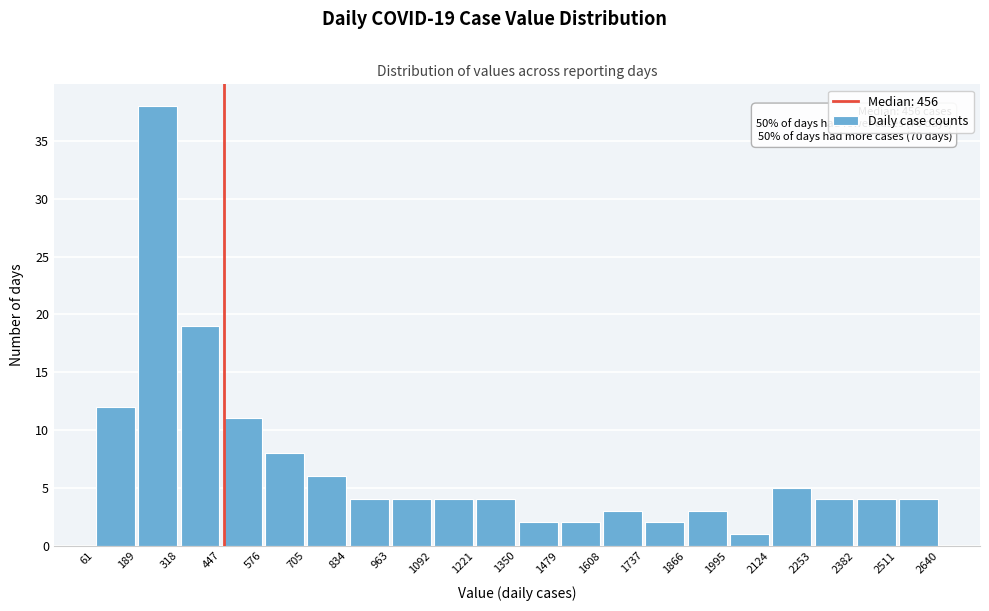

Over which range of the x-axis is the bar tallest?

189 to 318